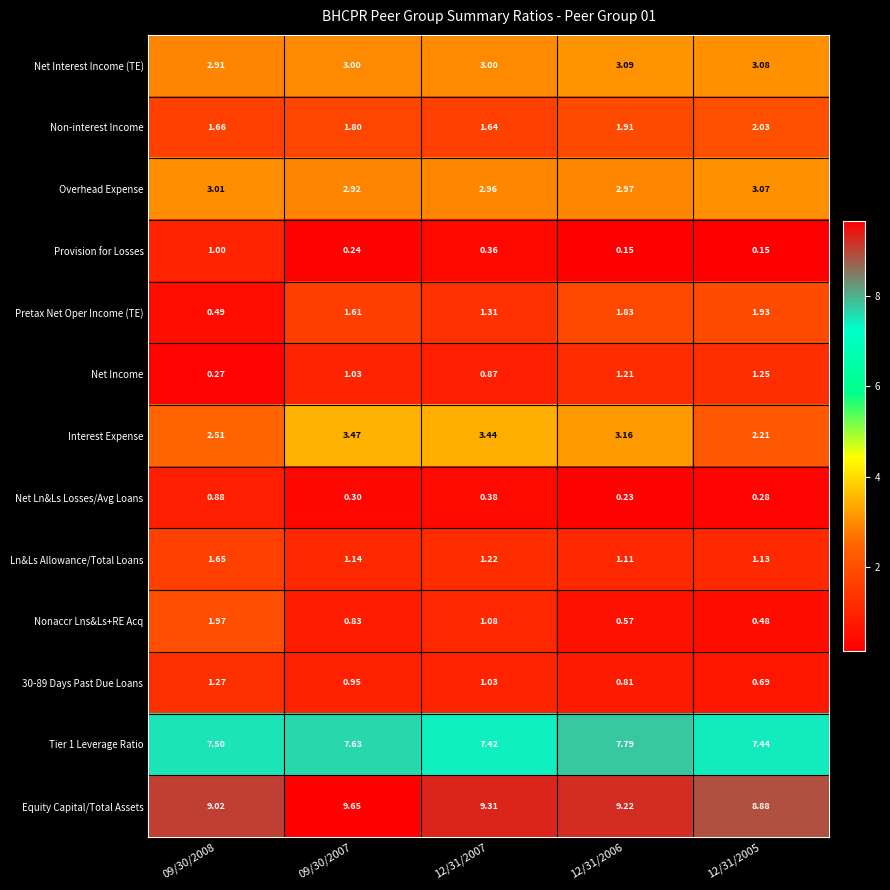

Is the value of Ln&Ls Allowance/Total Loans at 09/30/2007 greater than the value of Net Income at 09/30/2008?

Yes